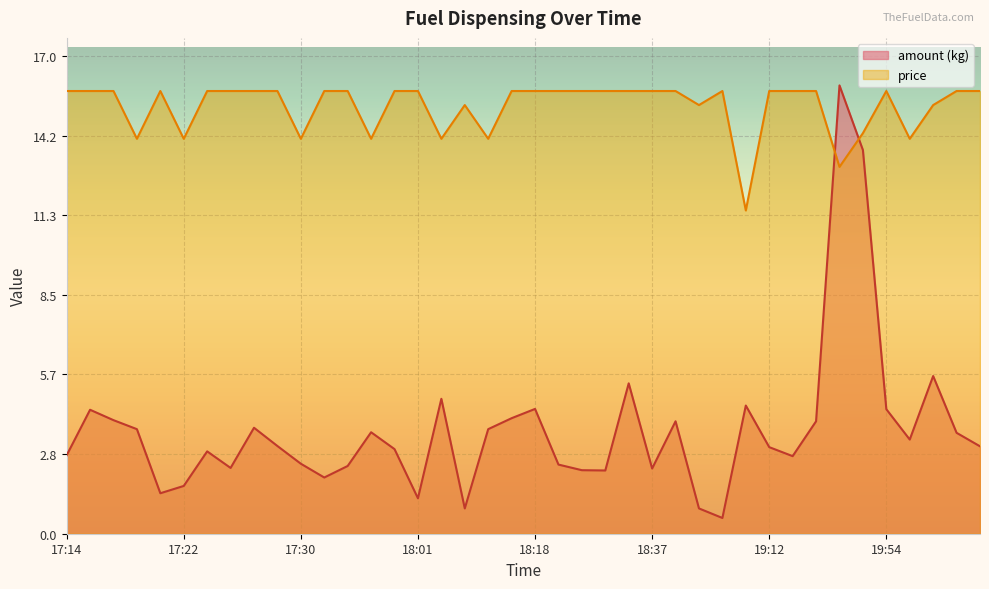

Rank the categories by amount (kg) value from lowest to highest.

18:56, 18:10, 18:51, 18:01, 17:21, 17:22, 17:33, 18:31, 18:30, 18:37, 17:26, 17:49, 18:24, 17:30, 19:14, 17:14, 17:25, 17:58, 19:12, 20:17, 17:29, 20:10, 20:15, 17:49, 17:18, 18:10, 17:27, 18:47, 19:28, 17:16, 18:11, 17:15, 19:54, 18:18, 19:11, 18:03, 18:34, 20:14, 19:48, 19:30